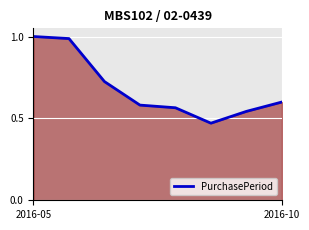

How many lines are shown in the chart?

1